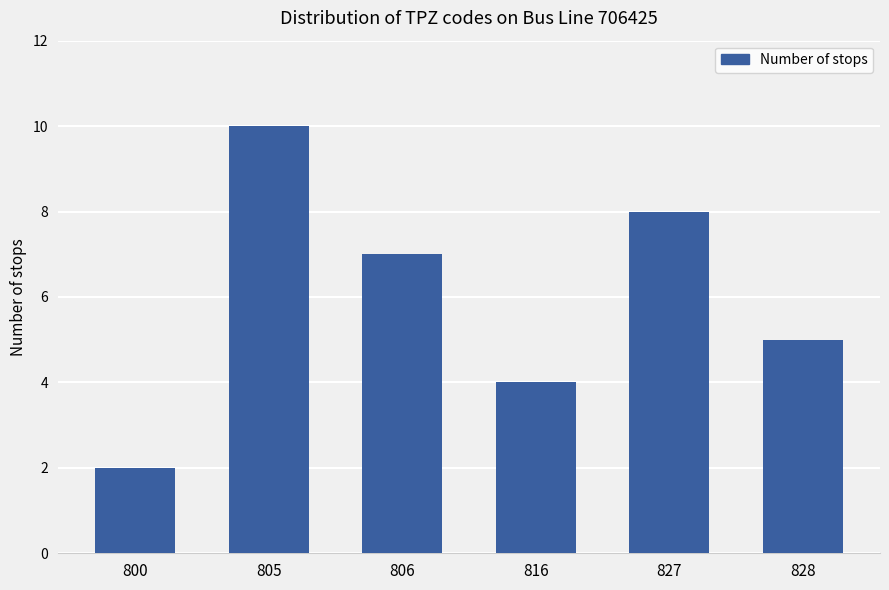

Rank the categories by value from lowest to highest.

800, 816, 828, 806, 827, 805